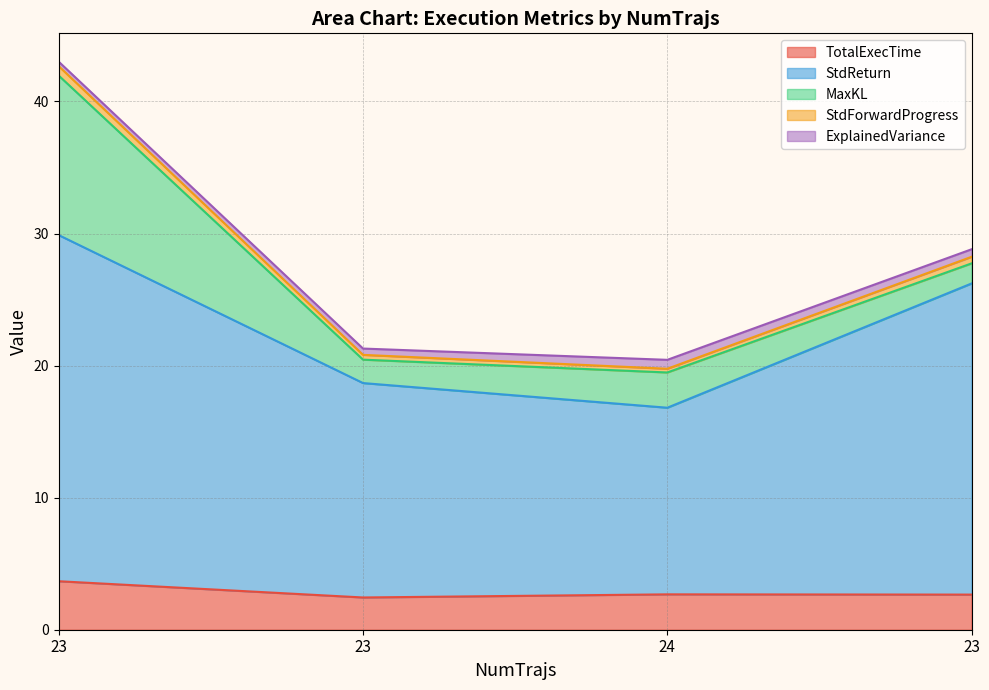

What are all the series names shown in the legend?

TotalExecTime, StdReturn, MaxKL, StdForwardProgress, ExplainedVariance